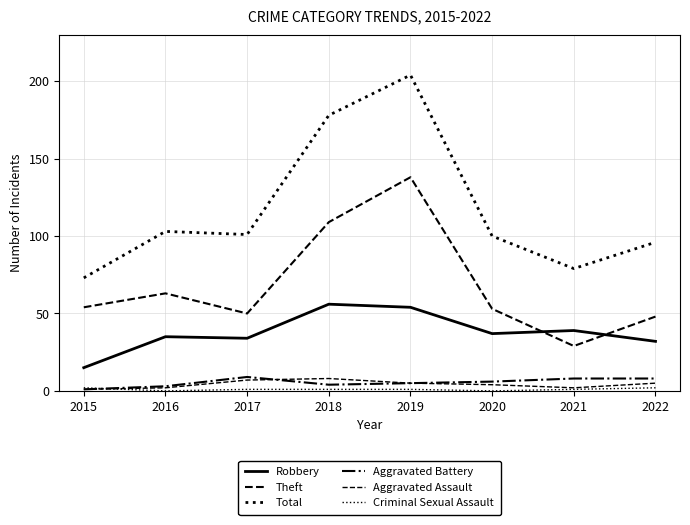

Where do Aggravated Assault and Aggravated Battery first cross each other?

2017 and 2018